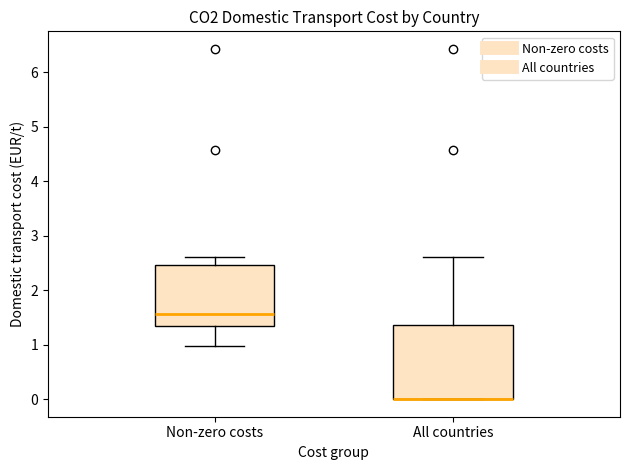

Where does the upper whisker of the box for All countries end on the y-axis? The values are not printed on the chart, so give them approximately, as read against the axis.

2.6